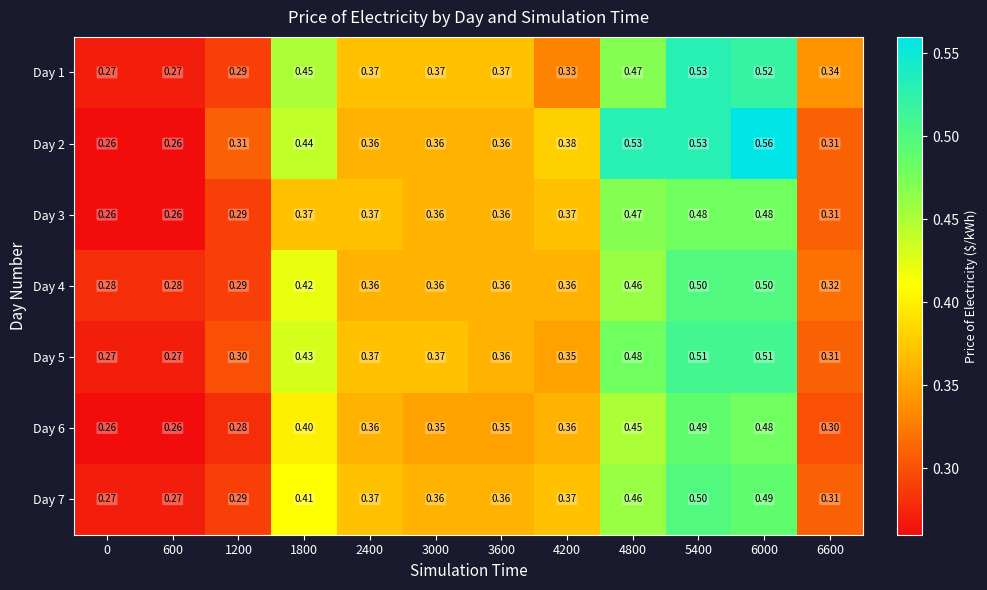

Is the value of Day 6 at 3000 greater than the value of Day 3 at 3000?

No